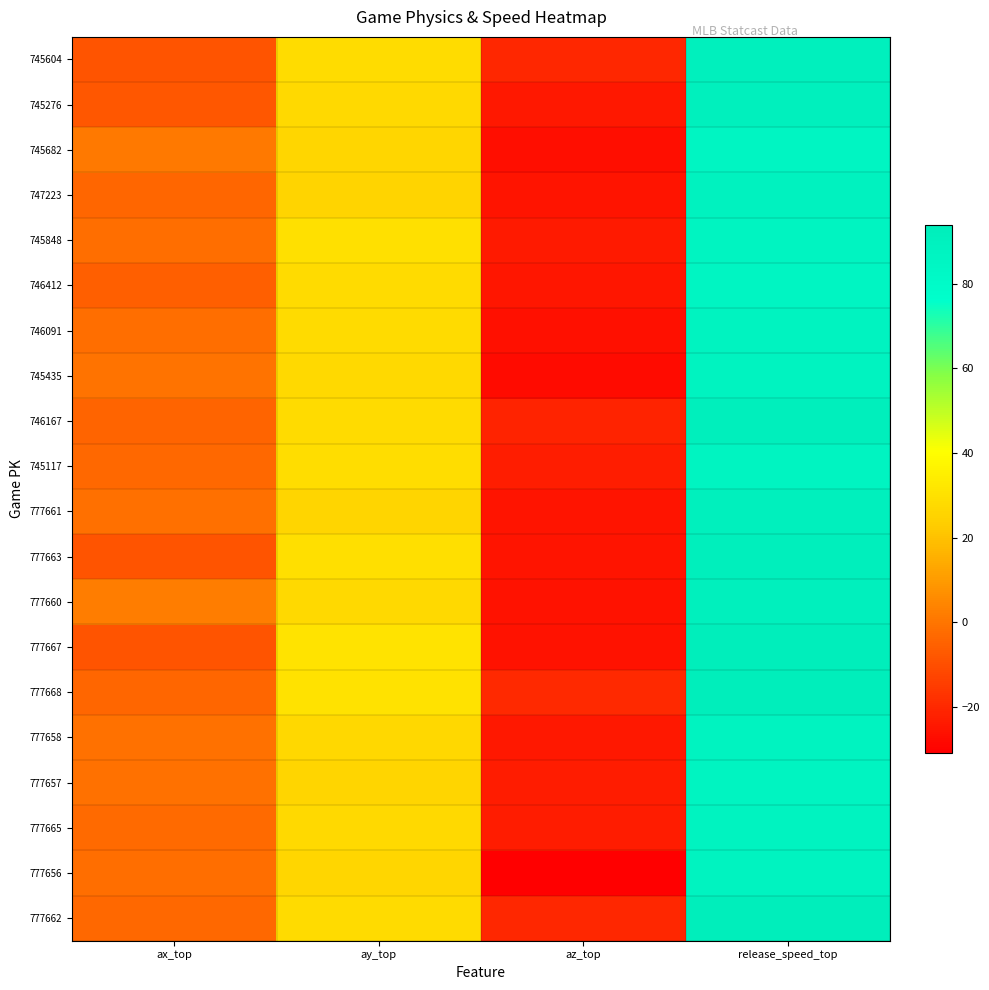

How many series are shown in this chart?

20